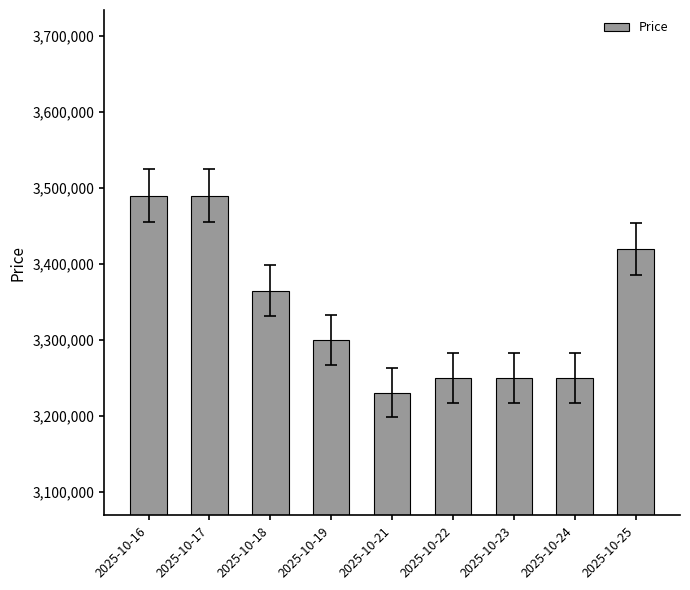

What is the difference between the values at 2025-10-18 and 2025-10-21?

133970